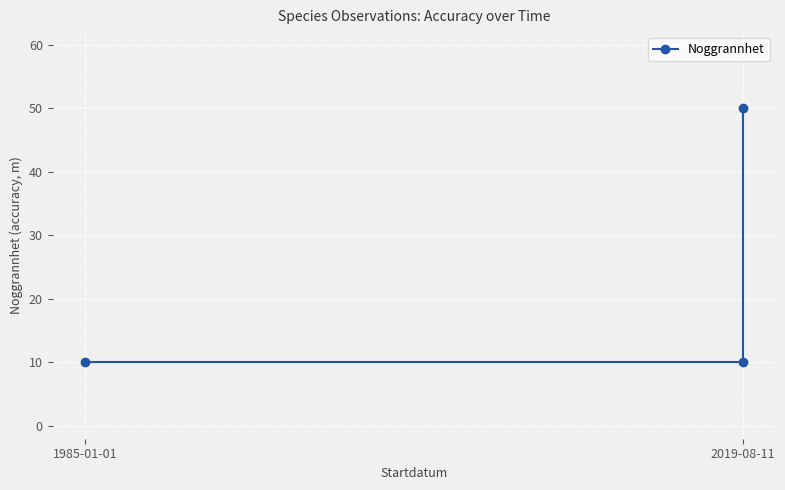

Reading left to right, extract all data points from this chart.

10	10	50